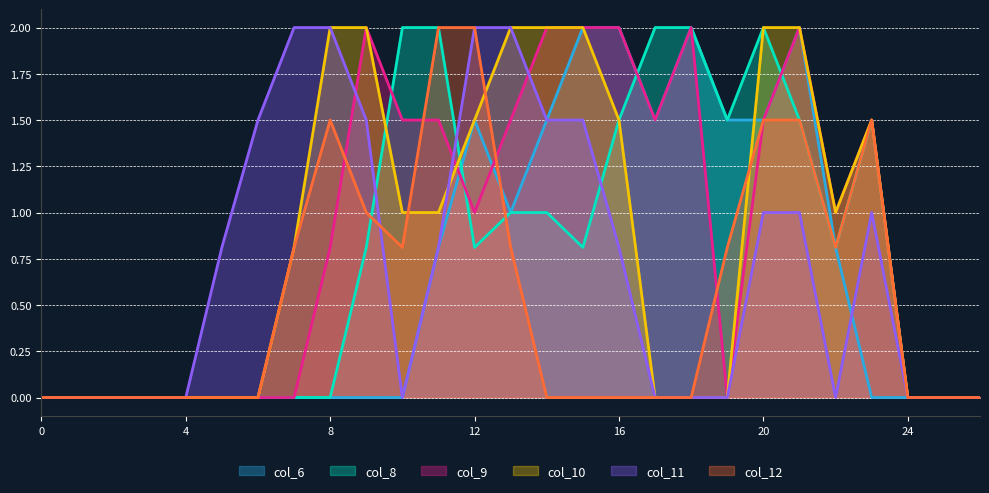

True or false: col_8 has more than 2 interior local peaks.

False